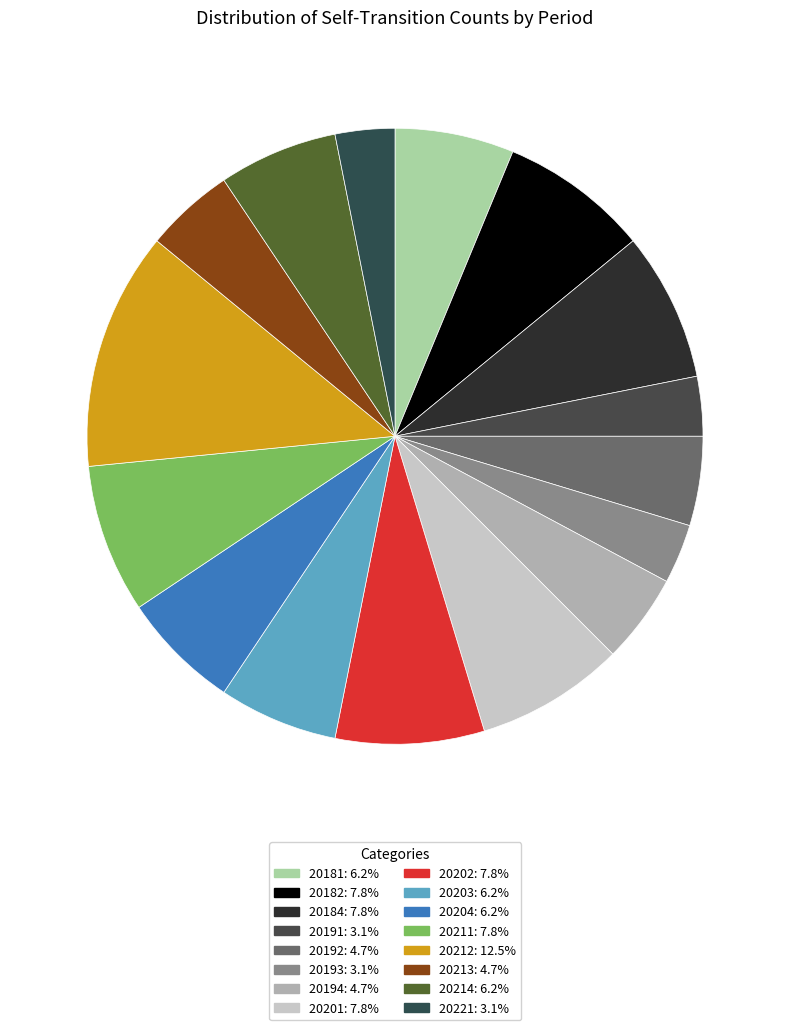

Count the number of slices in the pie.

16